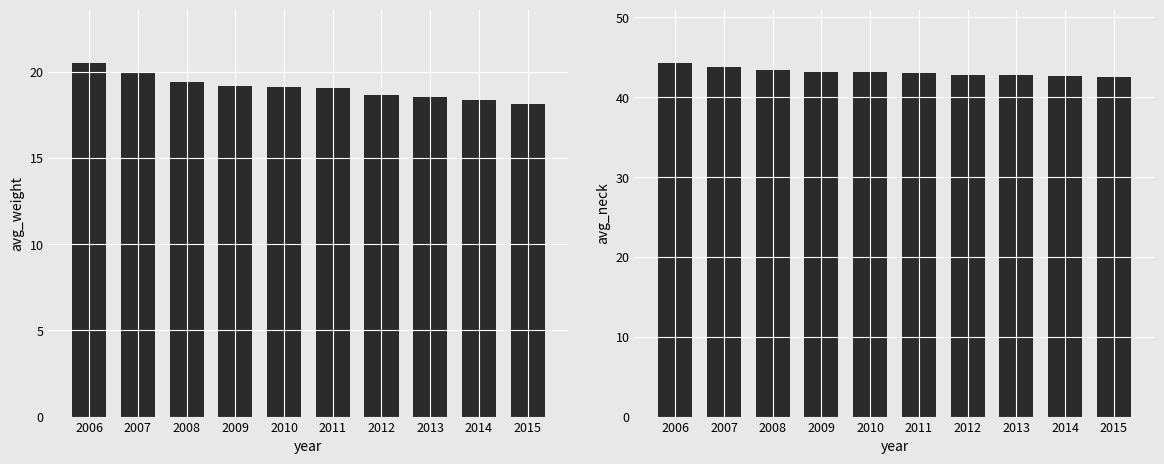

Rank the series by their maximum value, from lowest to highest.

avg_weight, avg_neck